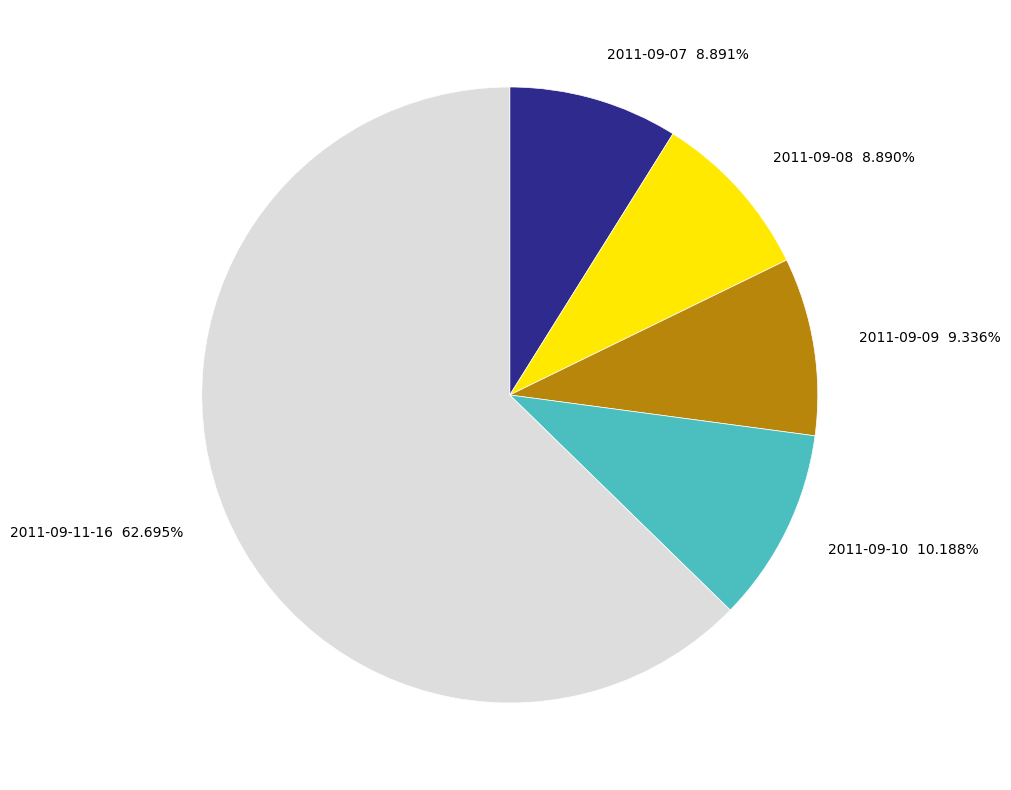

Is there any slice that represents more than half of the pie?

Yes